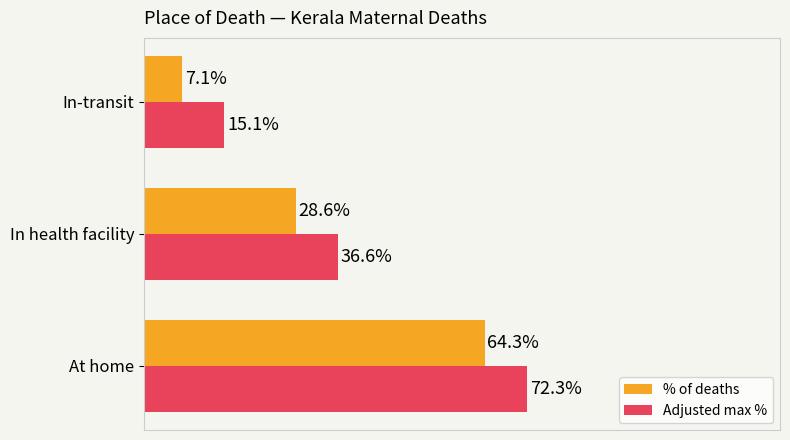

Is the value of Adjusted max % at In health facility greater than the value of % of deaths at In health facility?

Yes